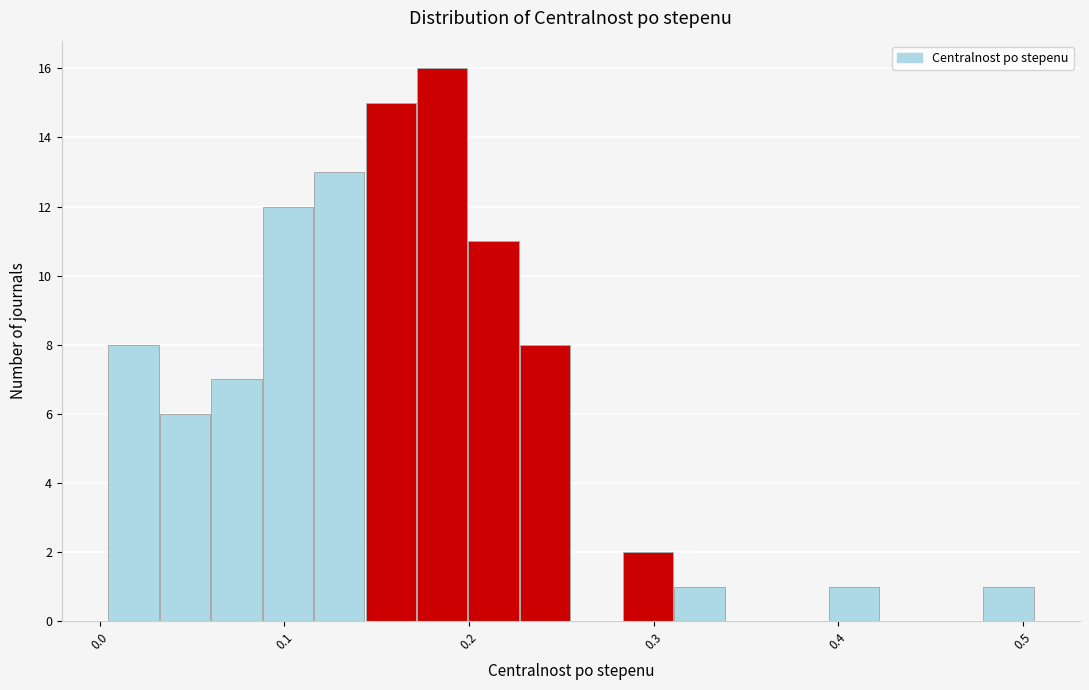

Around what value on the x-axis is the tallest bar? Give the approximate position of its centre, as read against the axis.

0.19